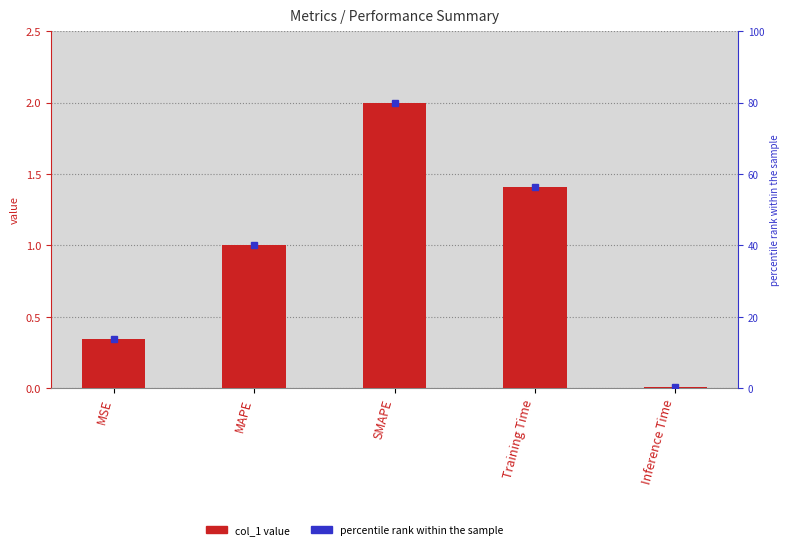

What is the change in value from MAPE to SMAPE?

+1.0